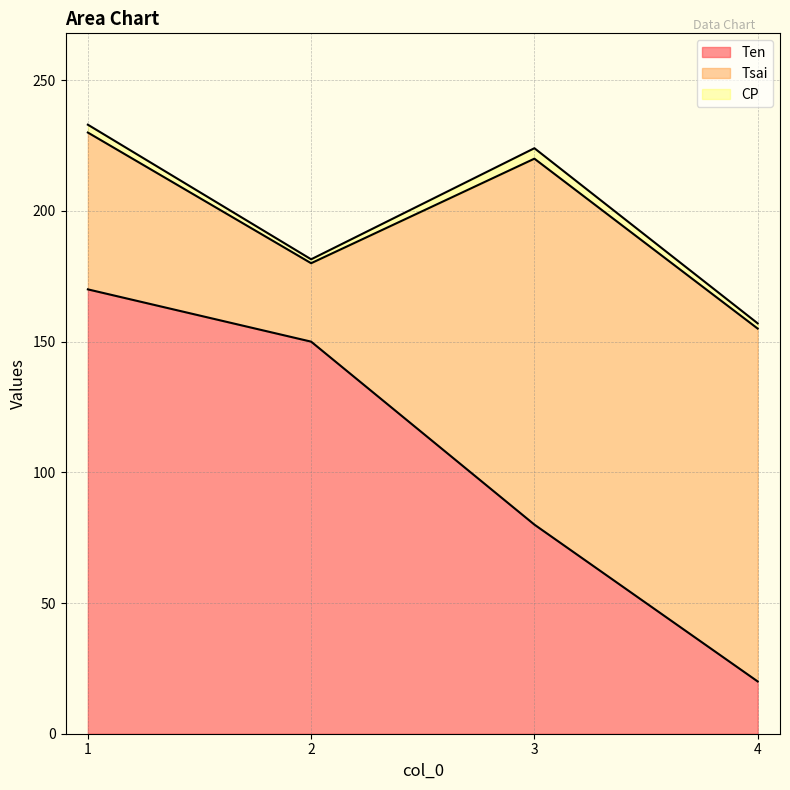

True or false: Tsai and CP intersect in this chart.

False